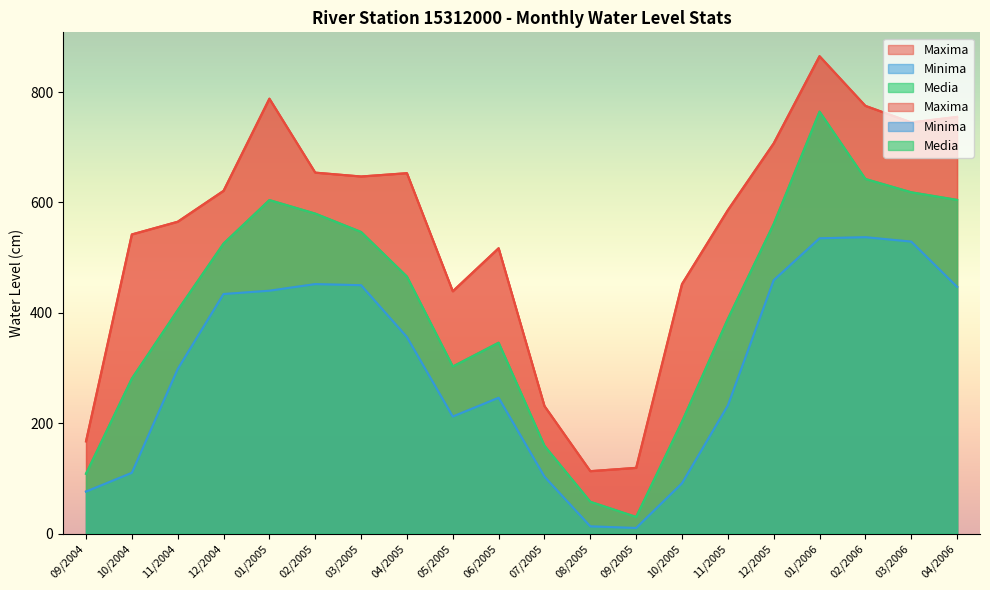

What is the sum of the Minima values at 03/2005 and 02/2005?

902.0